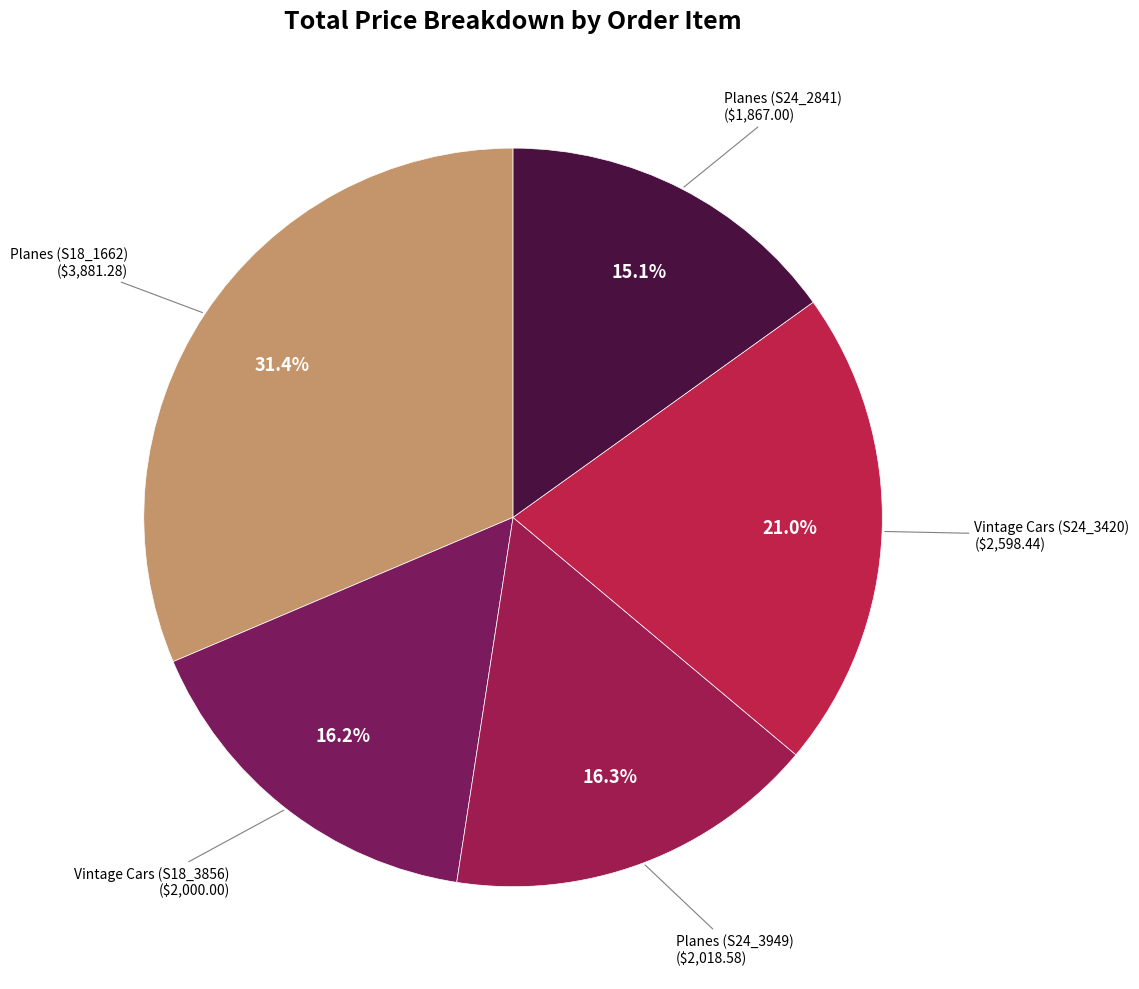

Is the sum of Vintage Cars (S24_3420) and Planes (S24_2841) greater than half?

No